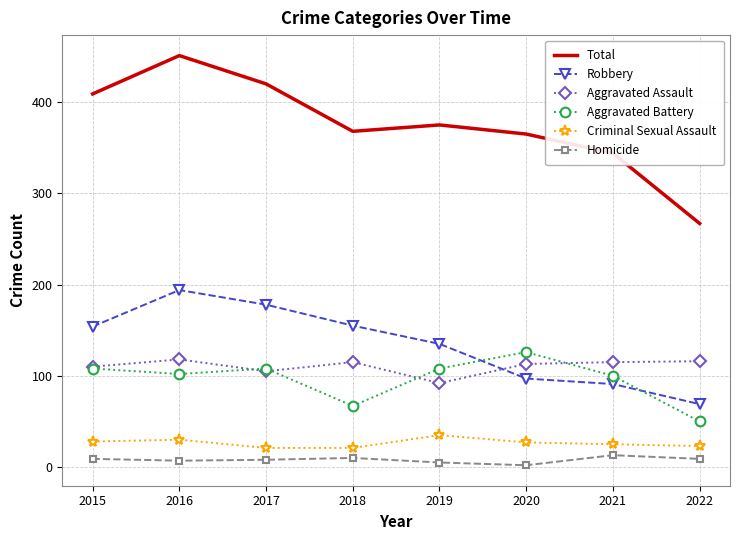

Which series has the largest range (max minus min)?

Total